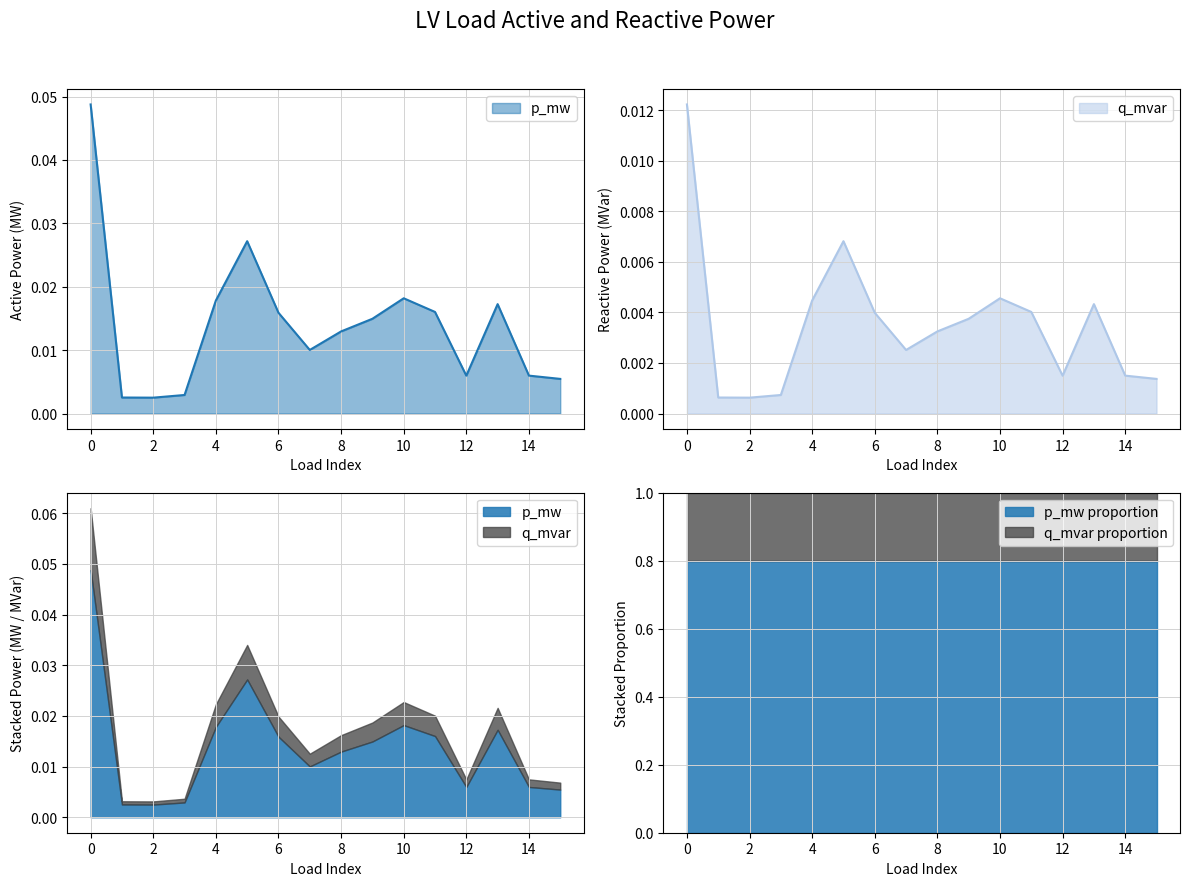

What are all the series names shown in the legend?

p_mw, q_mvar